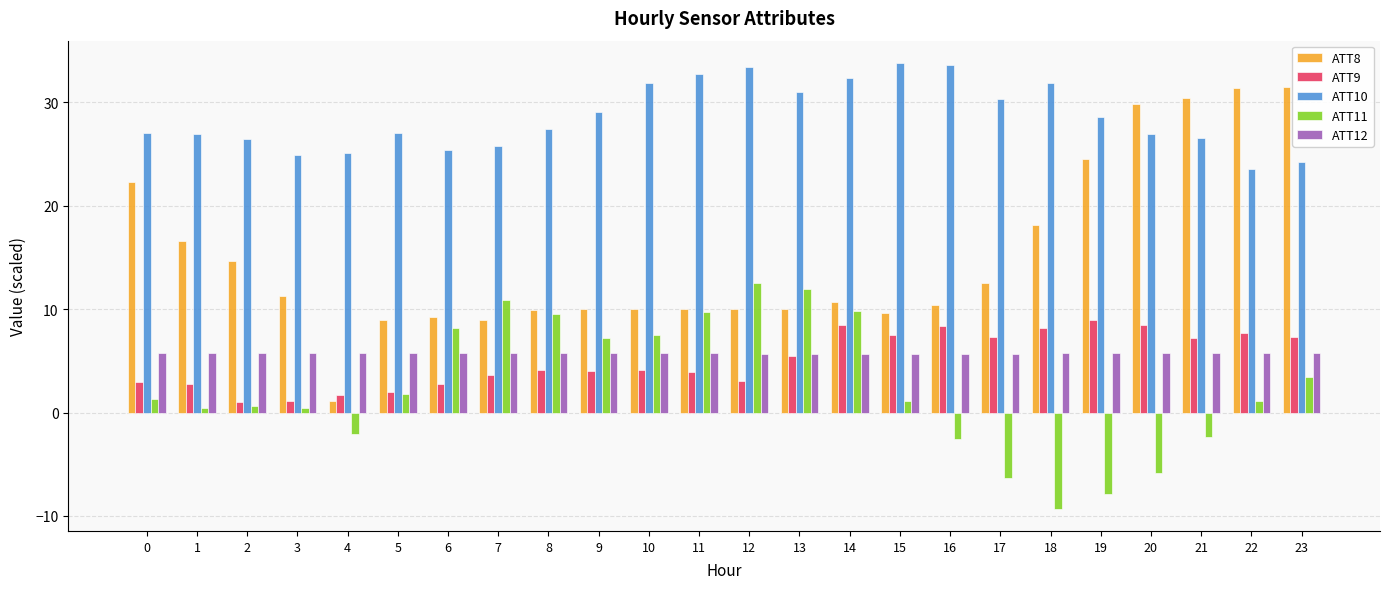

What are all the series names shown in the legend?

ATT8, ATT9, ATT10, ATT11, ATT12